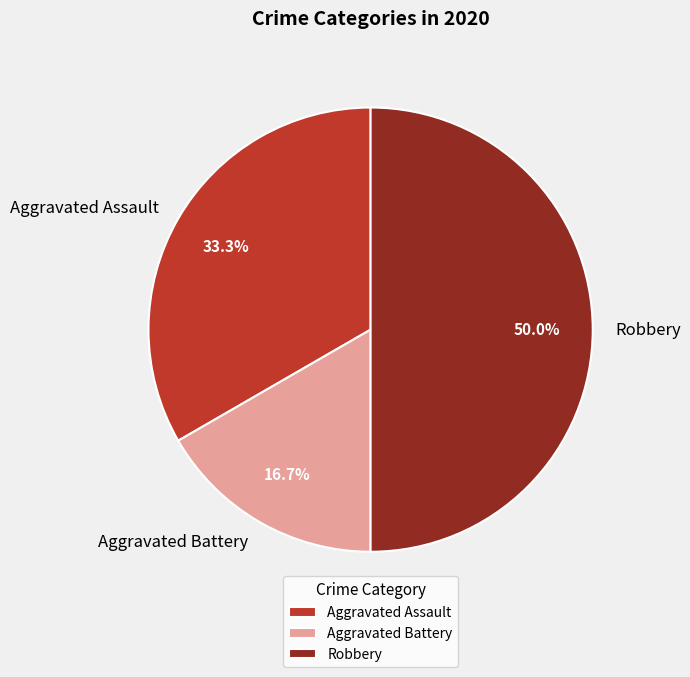

What percentage is the Aggravated Assault slice, to the nearest percent?

33%